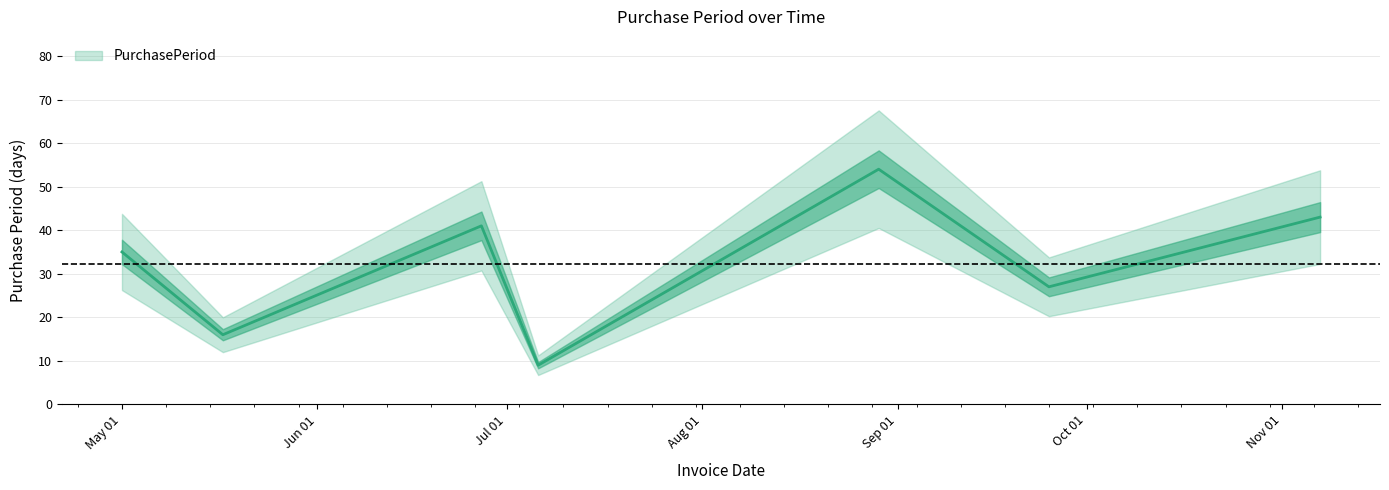

What is the label of the 4th point from the right?

2017-07-06